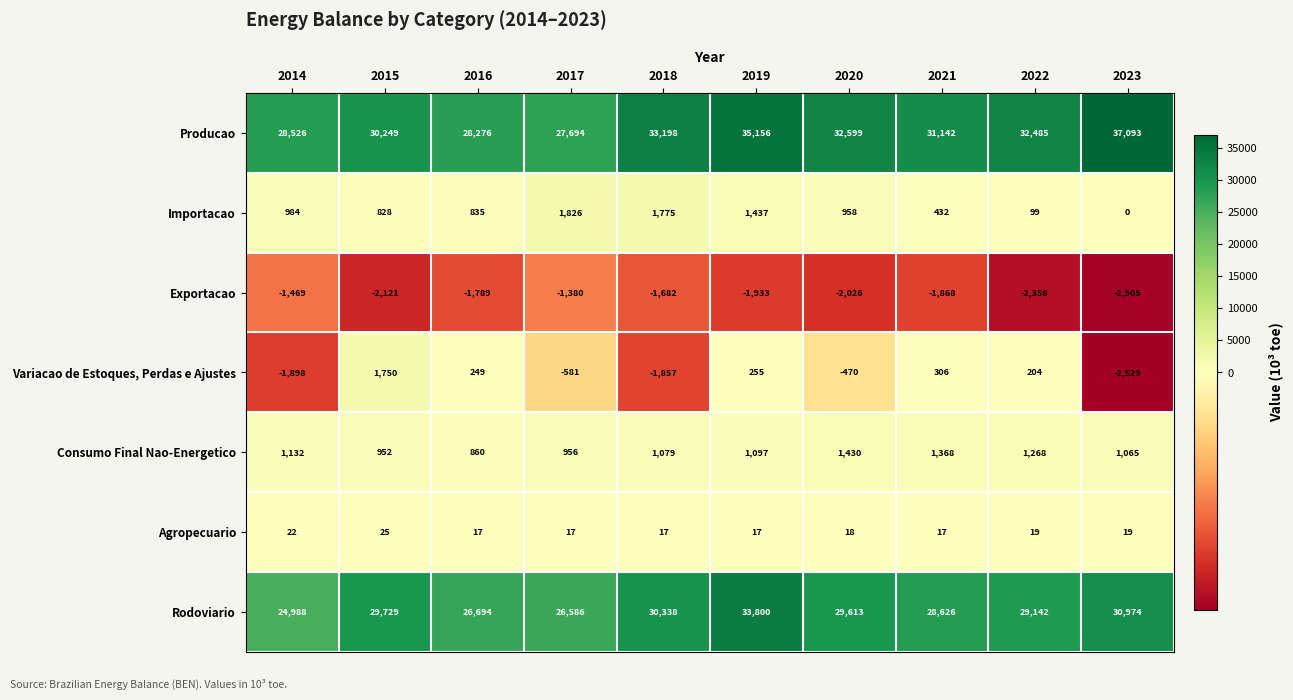

Which label corresponds to the largest value in the chart?

2023